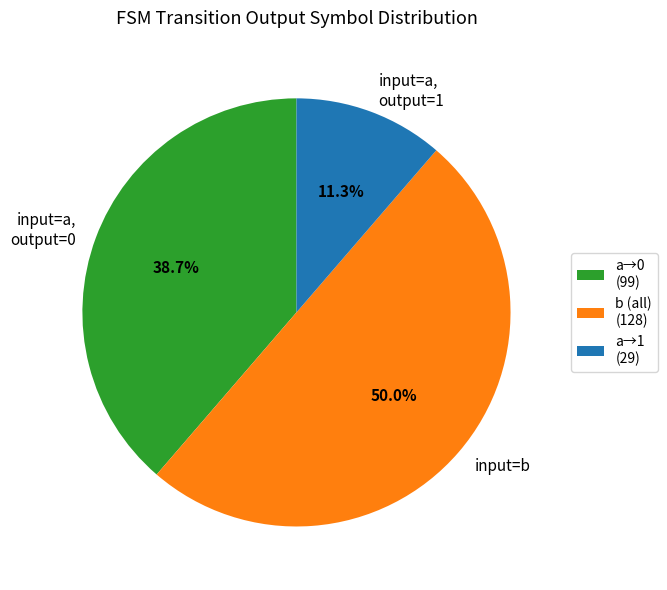

Which has a higher value, input=a, output=1 or input=a, output=0?

input=a, output=0